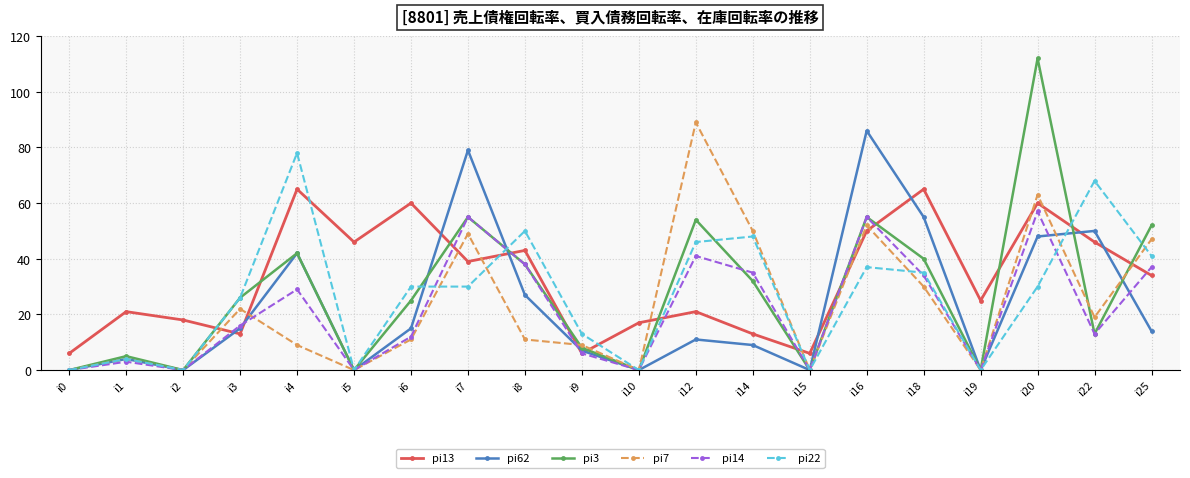

How many series are shown in this chart?

6